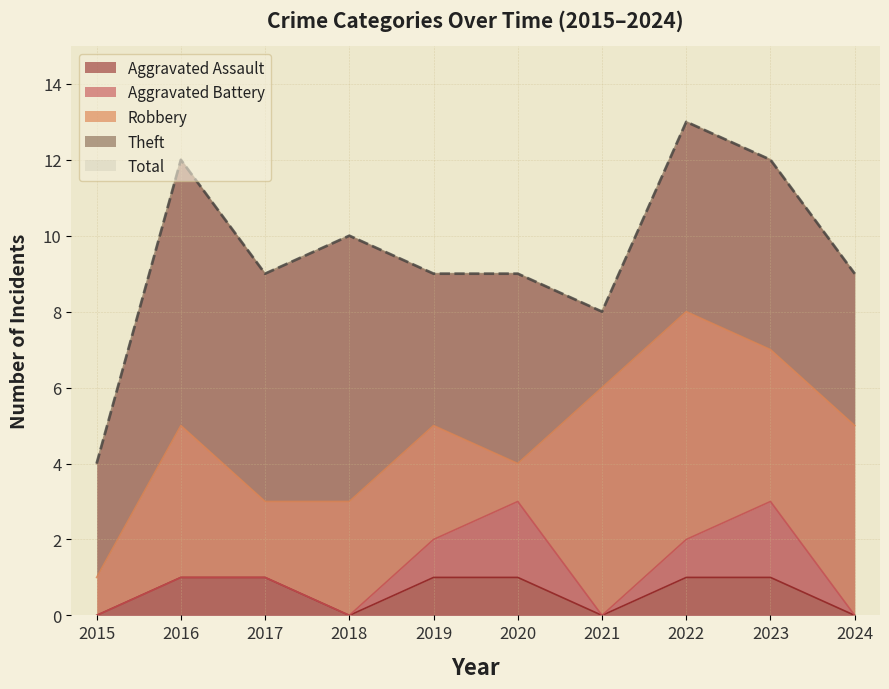

Rank the series at 2017 from lowest to highest value.

Aggravated Battery, Aggravated Assault, Robbery, Theft, Total